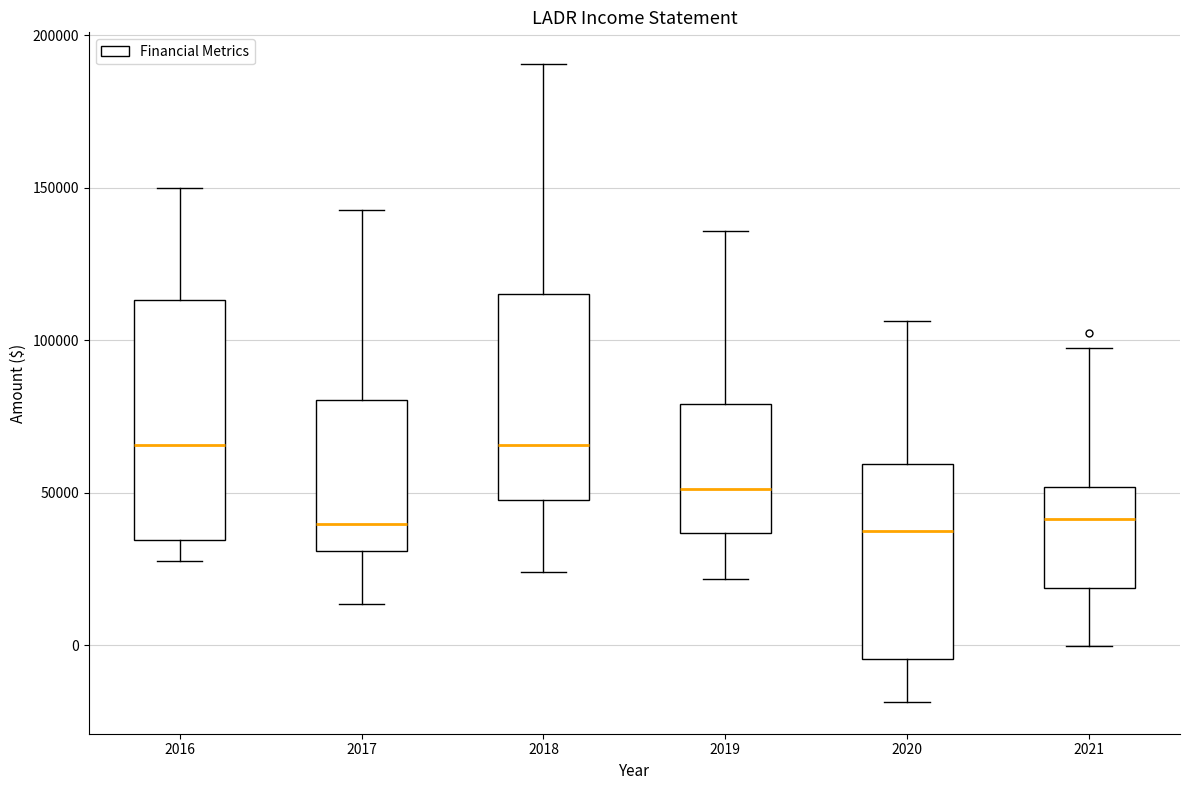

Reading left to right, transcribe this box plot: for each box, give where its median line is, the range the box spans, and where its two whiskers end, as read against the y-axis. The values are not printed on the chart, so give them approximately, as read against the axis.

2016: median 65000, box 35000 to 115000, whiskers 30000 to 150000
2017: median 40000, box 30000 to 80000, whiskers 15000 to 145000
2018: median 65000, box 45000 to 115000, whiskers 25000 to 190000
2019: median 50000, box 35000 to 80000, whiskers 20000 to 135000
2020: median 35000, box -5000 to 60000, whiskers -20000 to 105000
2021: median 40000, box 20000 to 50000, whiskers 0 to 100000